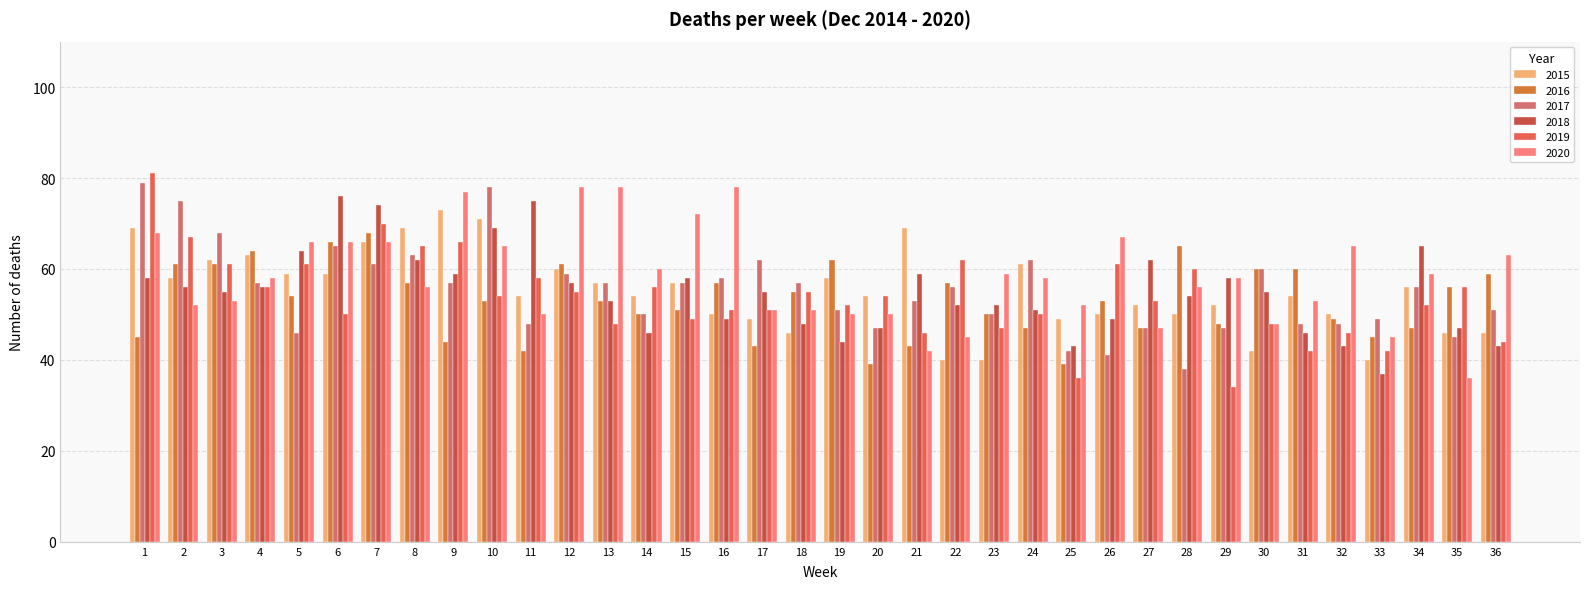

Are the bars grouped side by side (vs. stacked)?

Yes